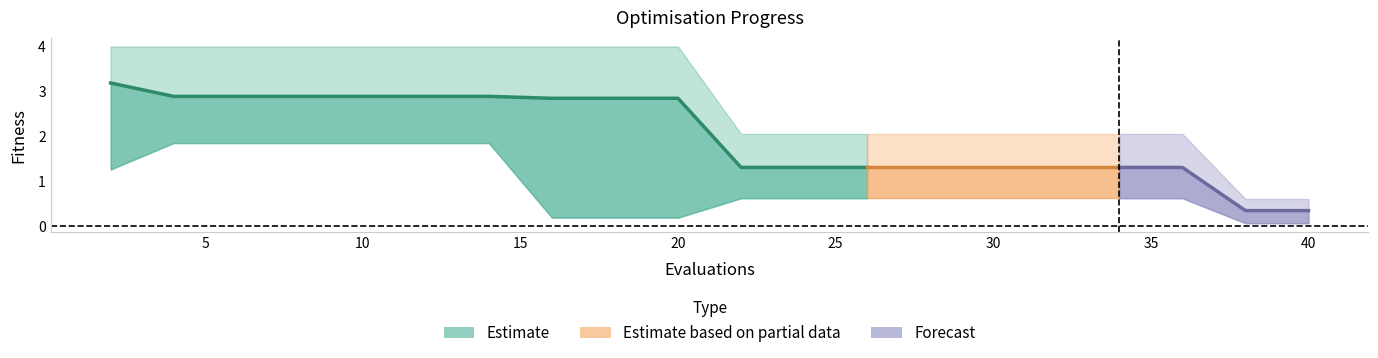

Reading right to left, list all the values displayed in this chart.

mean: 0.4	0.4	1.3	1.3	1.3	1.3	1.3	1.3	1.3	1.3	2.8	2.8	2.8	2.9	2.9	2.9	2.9	2.9	2.9	3.2
best: 0.1	0.1	0.6	0.6	0.6	0.6	0.6	0.6	0.6	0.6	0.2	0.2	0.2	1.9	1.9	1.9	1.9	1.9	1.9	1.3
worst: 0.6	0.6	2.1	2.1	2.1	2.1	2.1	2.1	2.1	2.1	4.0	4.0	4.0	4.0	4.0	4.0	4.0	4.0	4.0	4.0